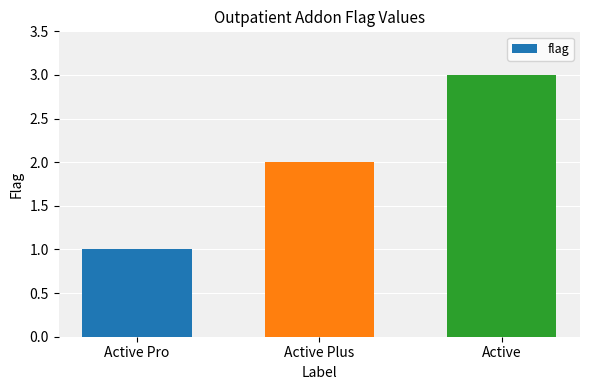

Is it true that the value at Active is 1?

False